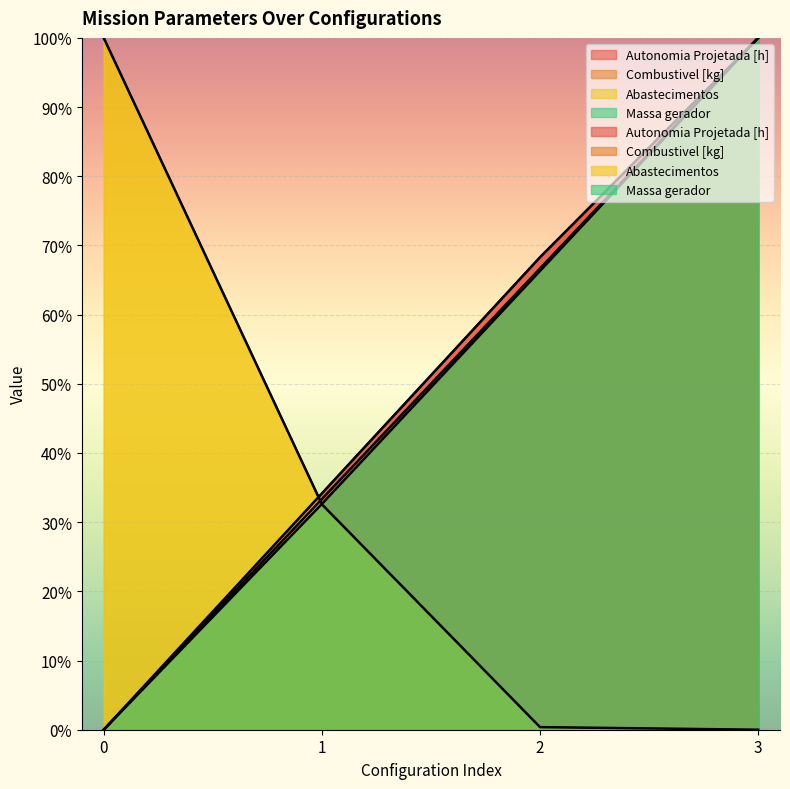

How many lines are shown in the chart?

4